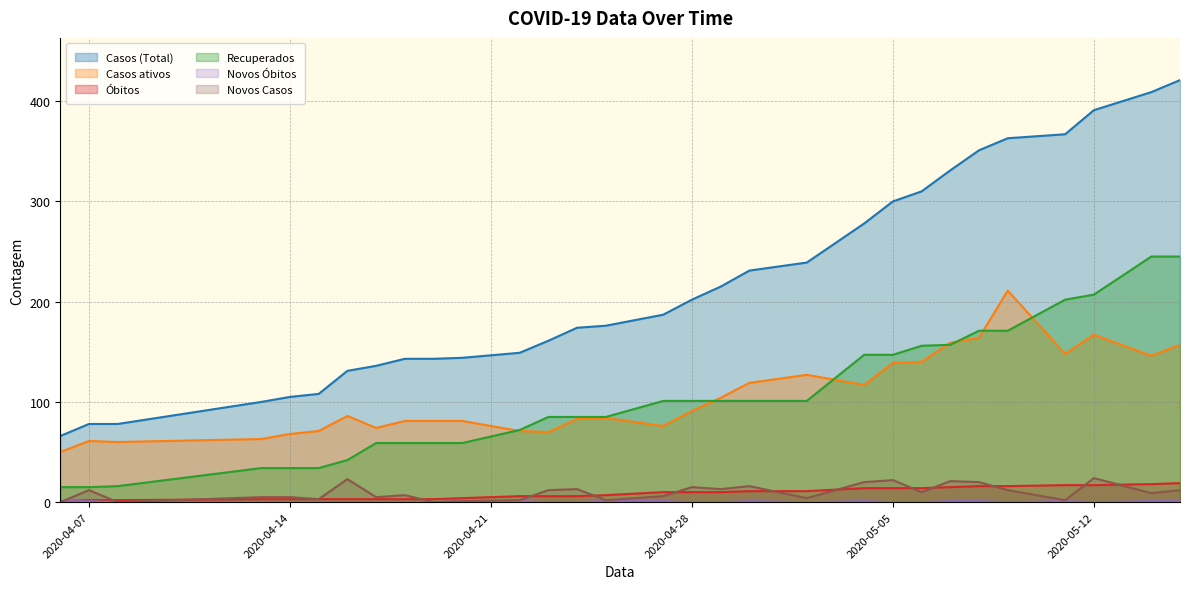

At which label does Novos Casos first exceed 10?

2020-04-07